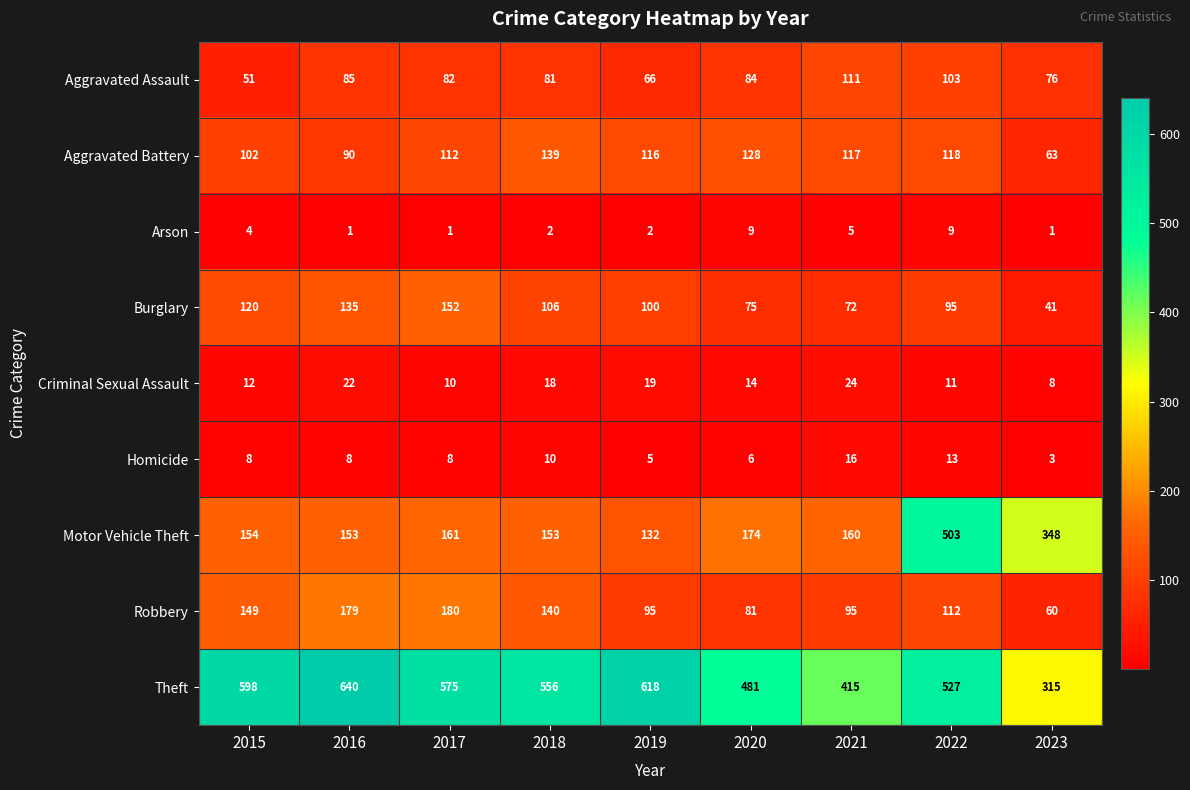

What is the sum of all Arson values?

34